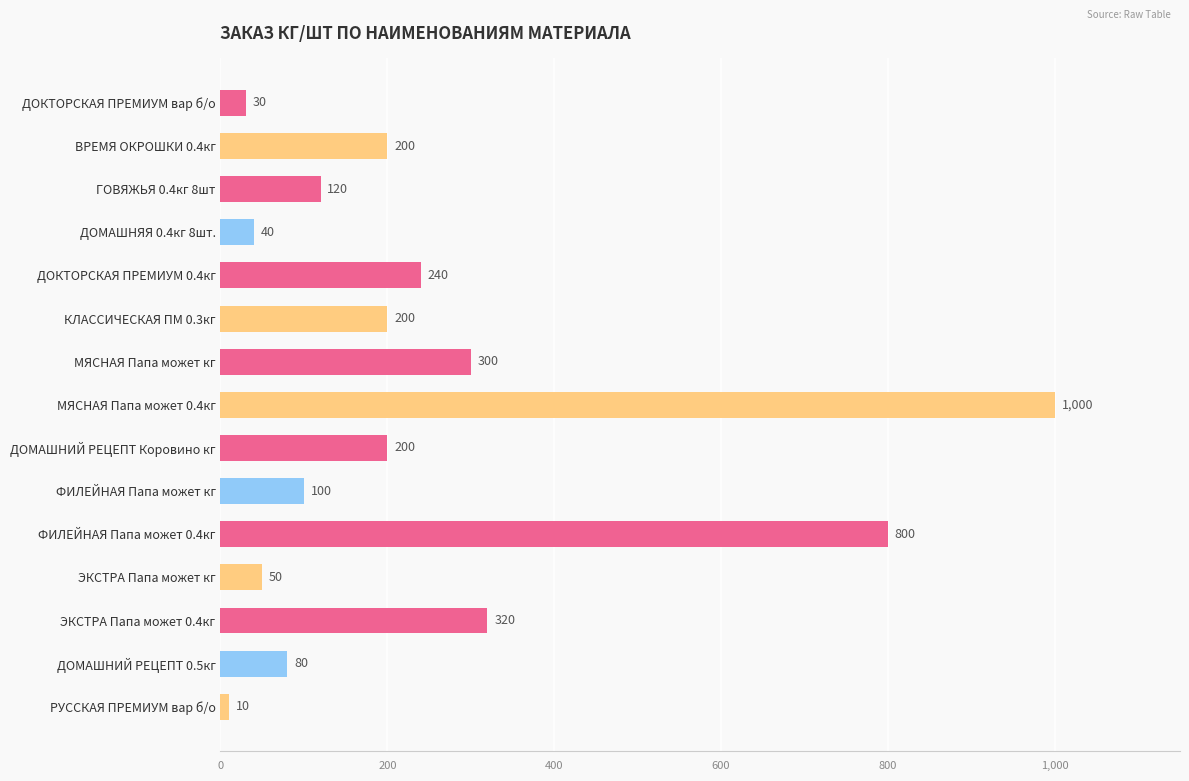

What is the change in value from ДОКТОРСКАЯ ПРЕМИУМ 0.4кг to ДОМАШНИЙ РЕЦЕПТ Коровино кг?

-40